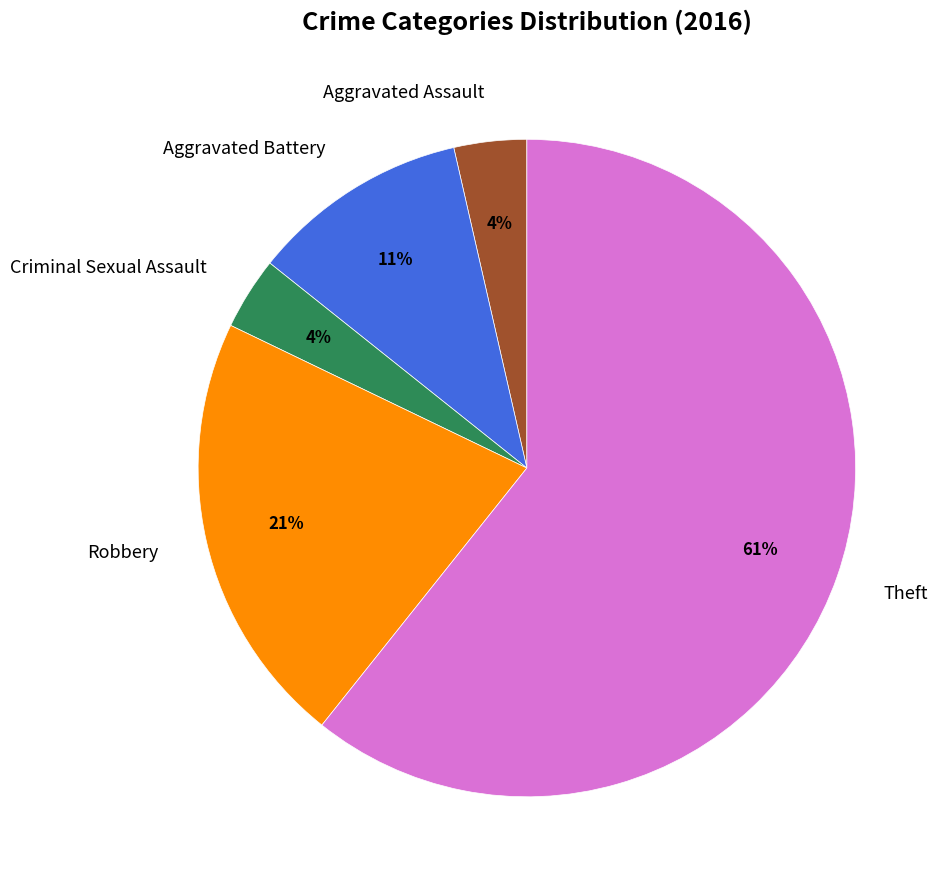

Is the sum of Robbery and Aggravated Assault greater than half?

No